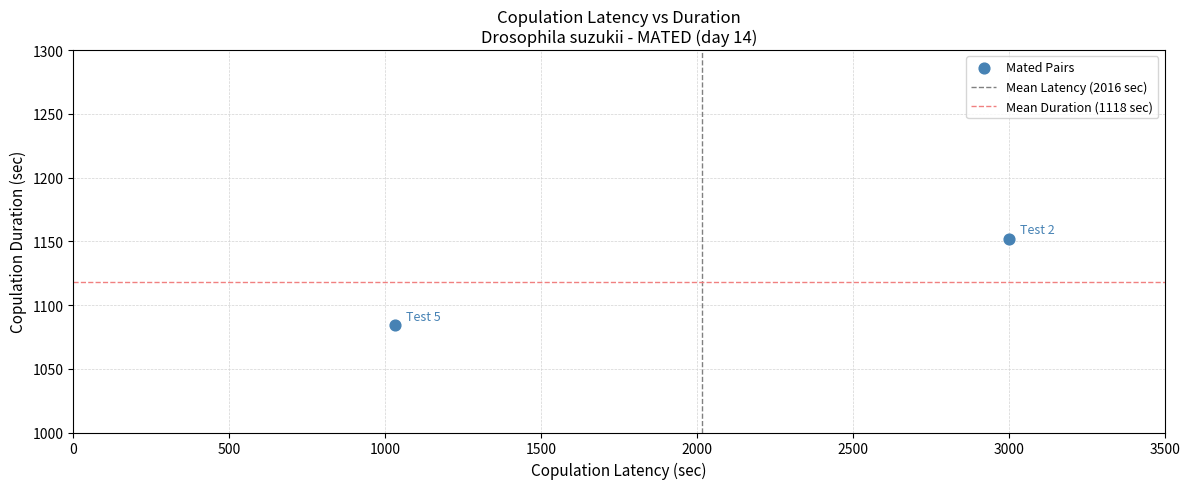

What is the range of X values (max minus min)?

1972